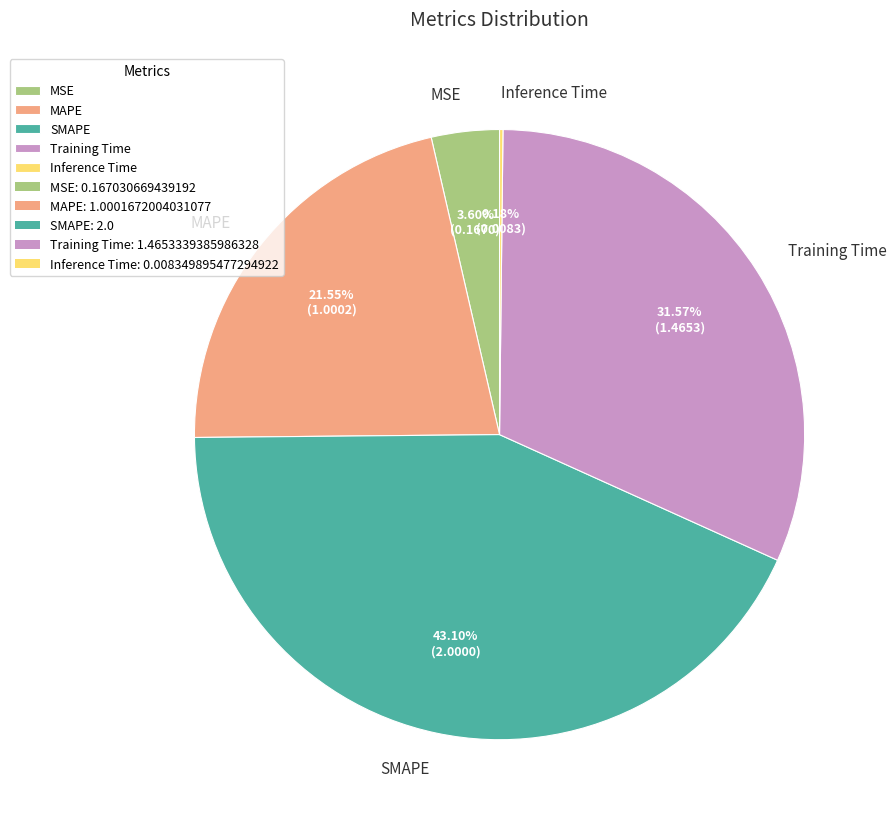

What is the largest slice in the pie chart?

SMAPE